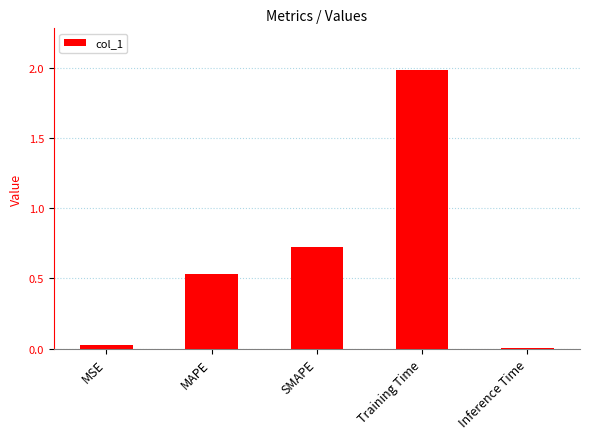

Is it true that the value at SMAPE is 1.2?

False